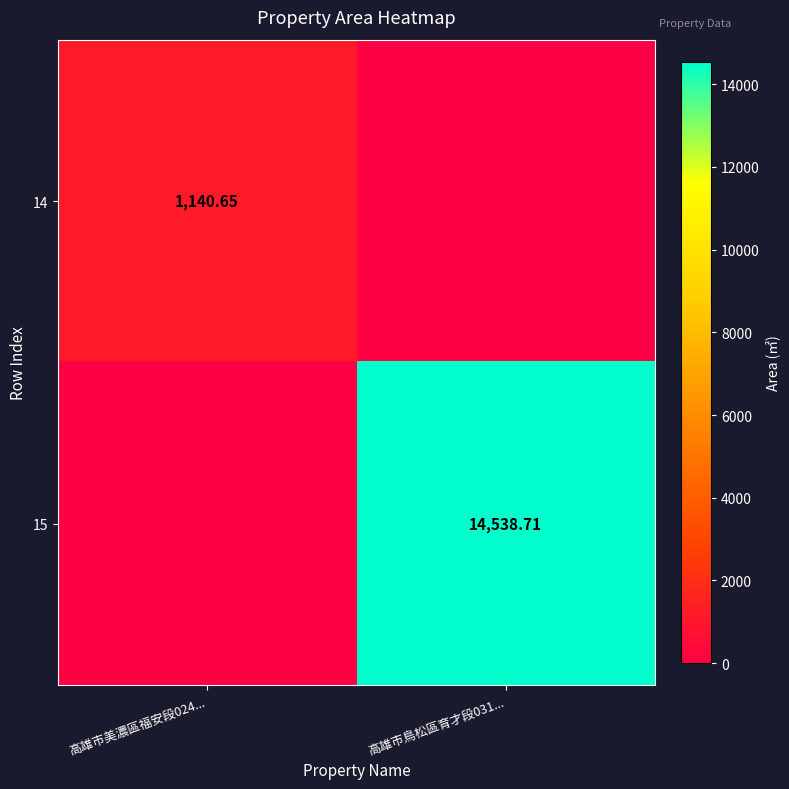

At which category is the sum across all series the highest?

高雄市鳥松區育才段031...